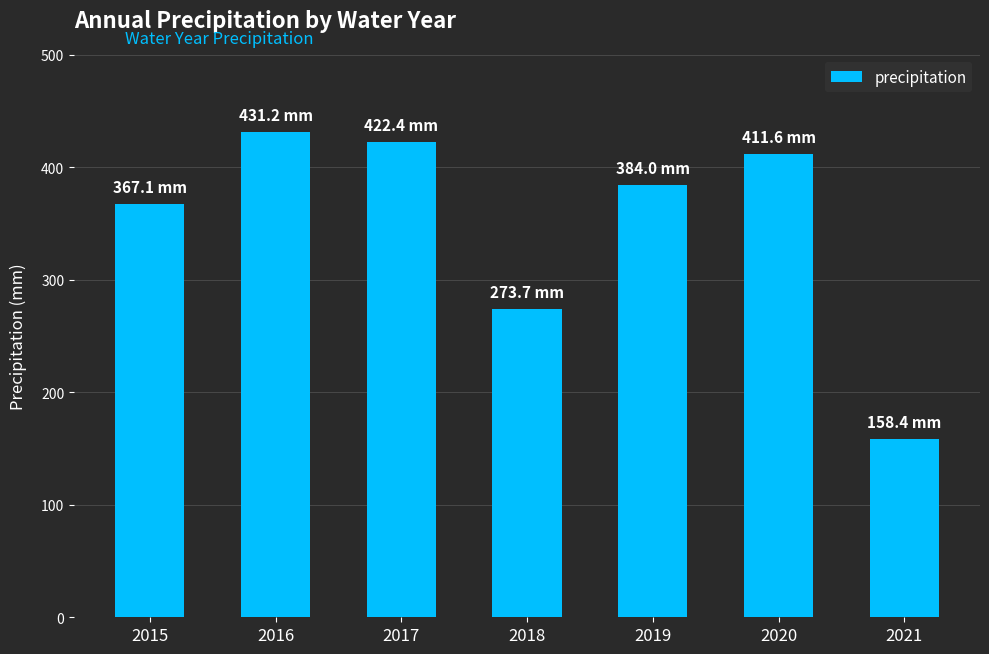

What is the sum of all values?

2448.4